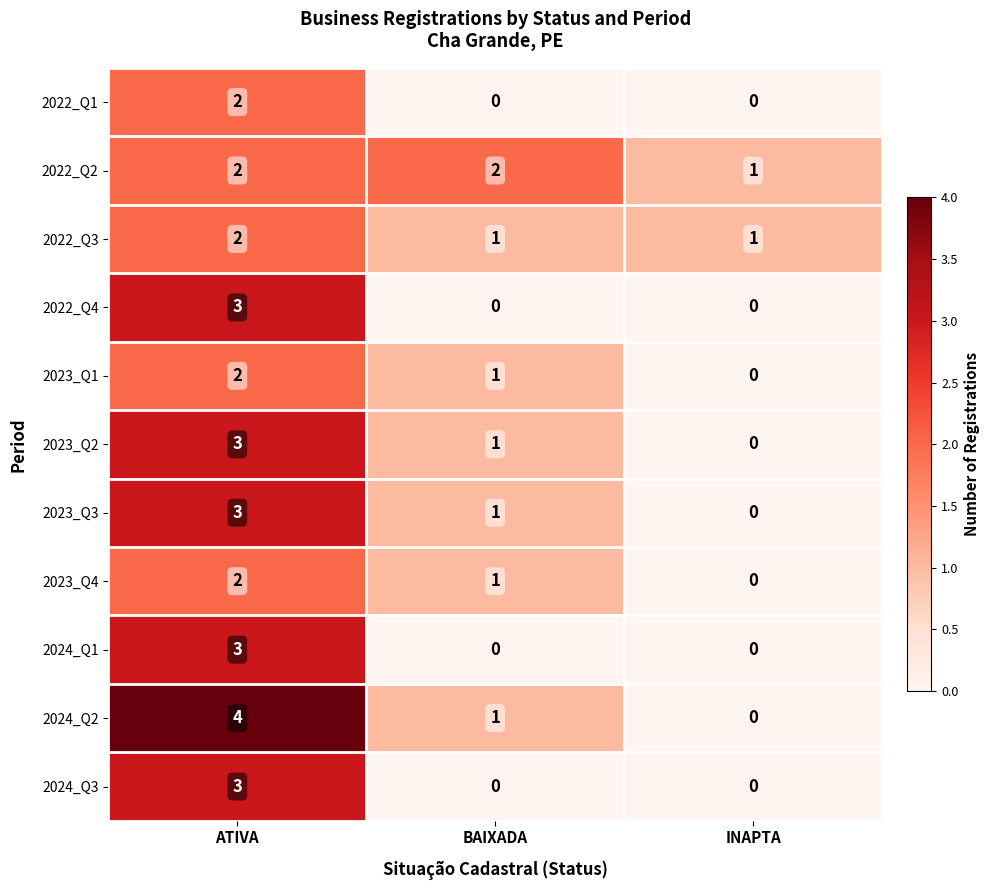

What is the total value across all series at ATIVA?

29